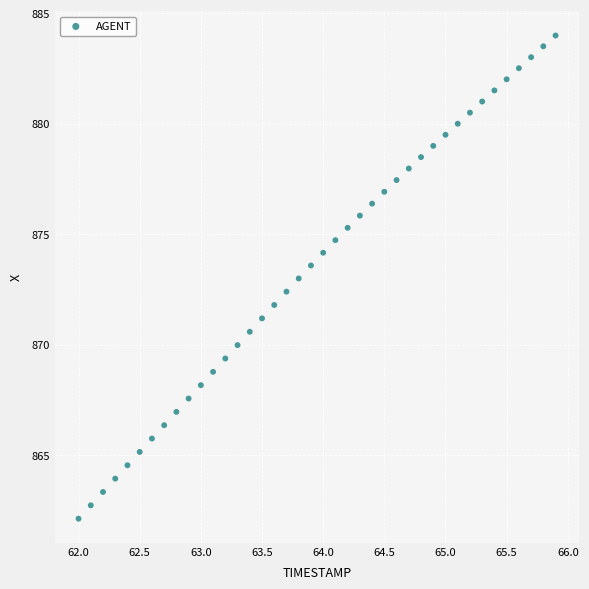

What is the range of X values (max minus min)?

3.9